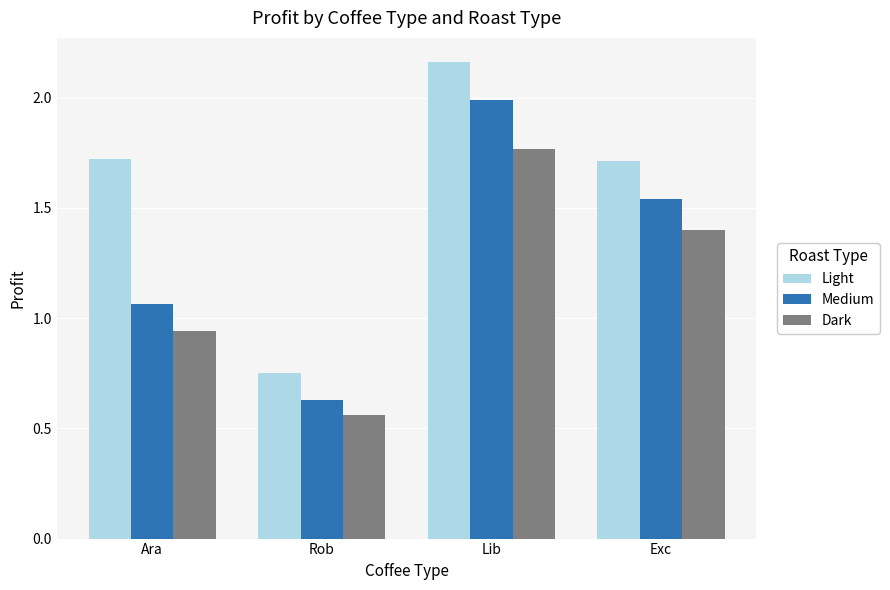

How many bars are there in each group?

3